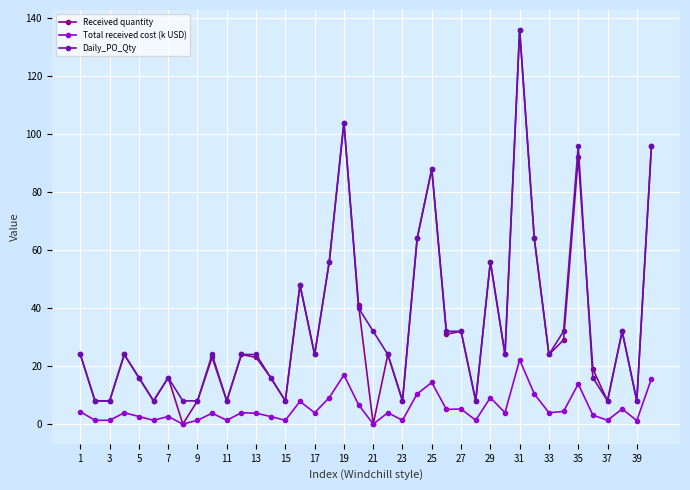

True or false: Daily_PO_Qty and Total received cost (k USD) cross at least once.

False